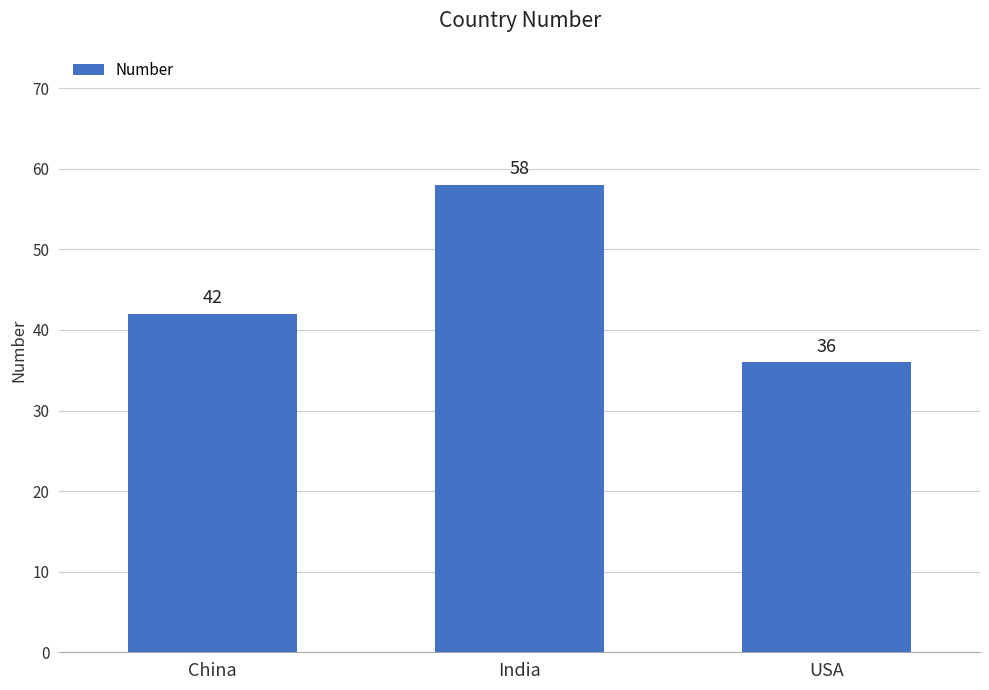

Does the chart contain any negative values?

No